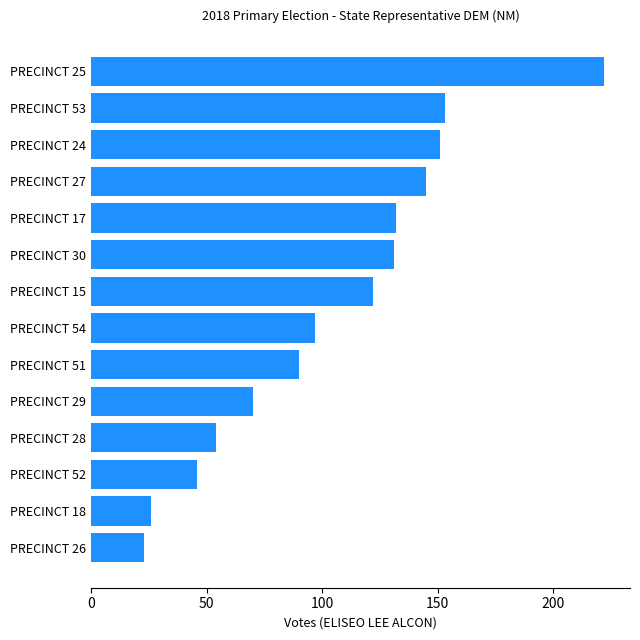

What is the difference between the maximum and second lowest values?

196